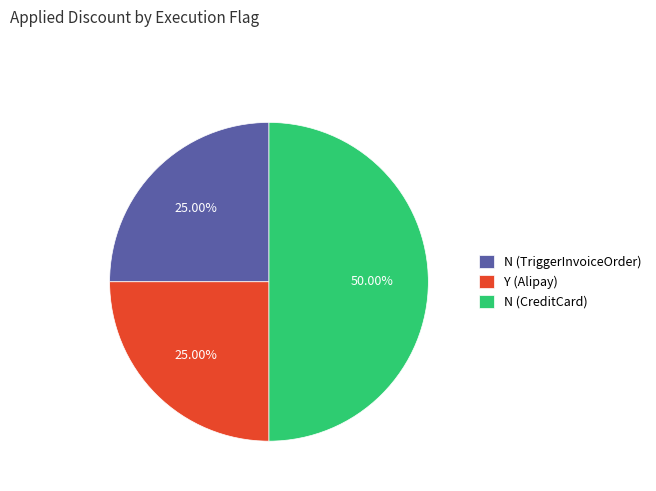

Which slice is the largest?

N (CreditCard)